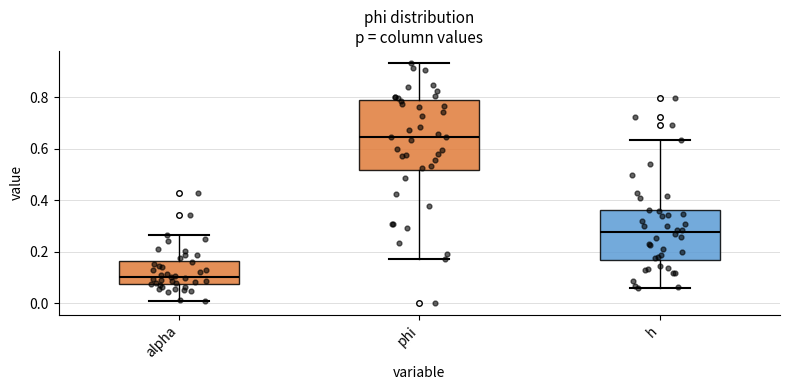

Which box is the tallest, from its lower edge to its upper edge?

phi